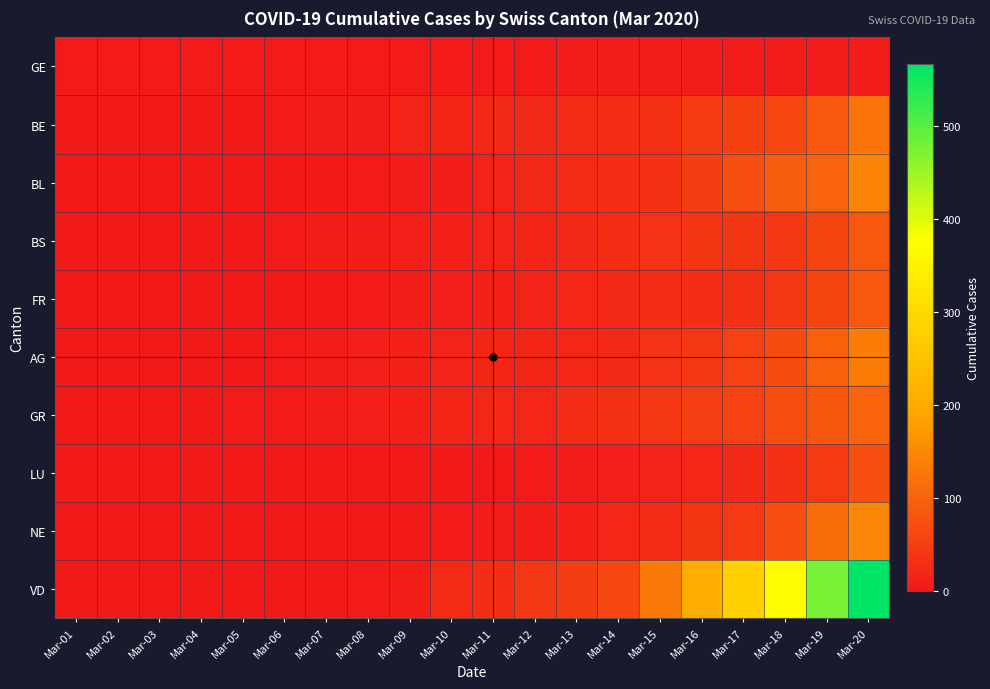

Reading left to right, list all the values displayed in this chart.

GE: Mar-01=4	Mar-02=4	Mar-03=4	Mar-04=4	Mar-05=4	Mar-06=4	Mar-07=4	Mar-08=4	Mar-09=4	Mar-10=4	Mar-11=4	Mar-12=4	Mar-13=6	Mar-14=6	Mar-15=6	Mar-16=6	Mar-17=6	Mar-18=6	Mar-19=6	Mar-20=6
BE: Mar-01=0	Mar-02=0	Mar-03=1	Mar-04=1	Mar-05=2	Mar-06=4	Mar-07=6	Mar-08=6	Mar-09=15	Mar-10=17	Mar-11=20	Mar-12=21	Mar-13=24	Mar-14=30	Mar-15=31	Mar-16=48	Mar-17=54	Mar-18=62	Mar-19=85	Mar-20=123
BL: Mar-01=0	Mar-02=0	Mar-03=1	Mar-04=2	Mar-05=2	Mar-06=2	Mar-07=2	Mar-08=4	Mar-09=6	Mar-10=8	Mar-11=15	Mar-12=21	Mar-13=24	Mar-14=28	Mar-15=33	Mar-16=49	Mar-17=73	Mar-18=92	Mar-19=100	Mar-20=143
BS: Mar-01=0	Mar-02=0	Mar-03=1	Mar-04=1	Mar-05=1	Mar-06=4	Mar-07=7	Mar-08=7	Mar-09=10	Mar-10=12	Mar-11=15	Mar-12=16	Mar-13=22	Mar-14=28	Mar-15=35	Mar-16=39	Mar-17=39	Mar-18=44	Mar-19=58	Mar-20=85
FR: Mar-01=0	Mar-02=0	Mar-03=0	Mar-04=0	Mar-05=1	Mar-06=1	Mar-07=2	Mar-08=4	Mar-09=8	Mar-10=11	Mar-11=12	Mar-12=14	Mar-13=18	Mar-14=20	Mar-15=27	Mar-16=30	Mar-17=33	Mar-18=43	Mar-19=58	Mar-20=85
AG: Mar-01=0	Mar-02=0	Mar-03=0	Mar-04=1	Mar-05=1	Mar-06=3	Mar-07=6	Mar-08=9	Mar-09=12	Mar-10=14	Mar-11=16	Mar-12=17	Mar-13=18	Mar-14=22	Mar-15=34	Mar-16=43	Mar-17=56	Mar-18=69	Mar-19=96	Mar-20=134
GR: Mar-01=0	Mar-02=0	Mar-03=2	Mar-04=2	Mar-05=3	Mar-06=4	Mar-07=6	Mar-08=9	Mar-09=13	Mar-10=16	Mar-11=18	Mar-12=18	Mar-13=27	Mar-14=31	Mar-15=43	Mar-16=53	Mar-17=56	Mar-18=71	Mar-19=84	Mar-20=101
LU: Mar-01=0	Mar-02=0	Mar-03=1	Mar-04=1	Mar-05=1	Mar-06=1	Mar-07=1	Mar-08=1	Mar-09=1	Mar-10=1	Mar-11=1	Mar-12=3	Mar-13=8	Mar-14=9	Mar-15=14	Mar-16=18	Mar-17=22	Mar-18=33	Mar-19=46	Mar-20=75
NE: Mar-01=0	Mar-02=0	Mar-03=0	Mar-04=0	Mar-05=0	Mar-06=0	Mar-07=0	Mar-08=1	Mar-09=1	Mar-10=4	Mar-11=5	Mar-12=8	Mar-13=13	Mar-14=18	Mar-15=25	Mar-16=39	Mar-17=46	Mar-18=74	Mar-19=114	Mar-20=146
VD: Mar-01=0	Mar-02=0	Mar-03=0	Mar-04=0	Mar-05=0	Mar-06=1	Mar-07=2	Mar-08=4	Mar-09=8	Mar-10=25	Mar-11=28	Mar-12=40	Mar-13=49	Mar-14=61	Mar-15=130	Mar-16=203	Mar-17=277	Mar-18=370	Mar-19=477	Mar-20=566